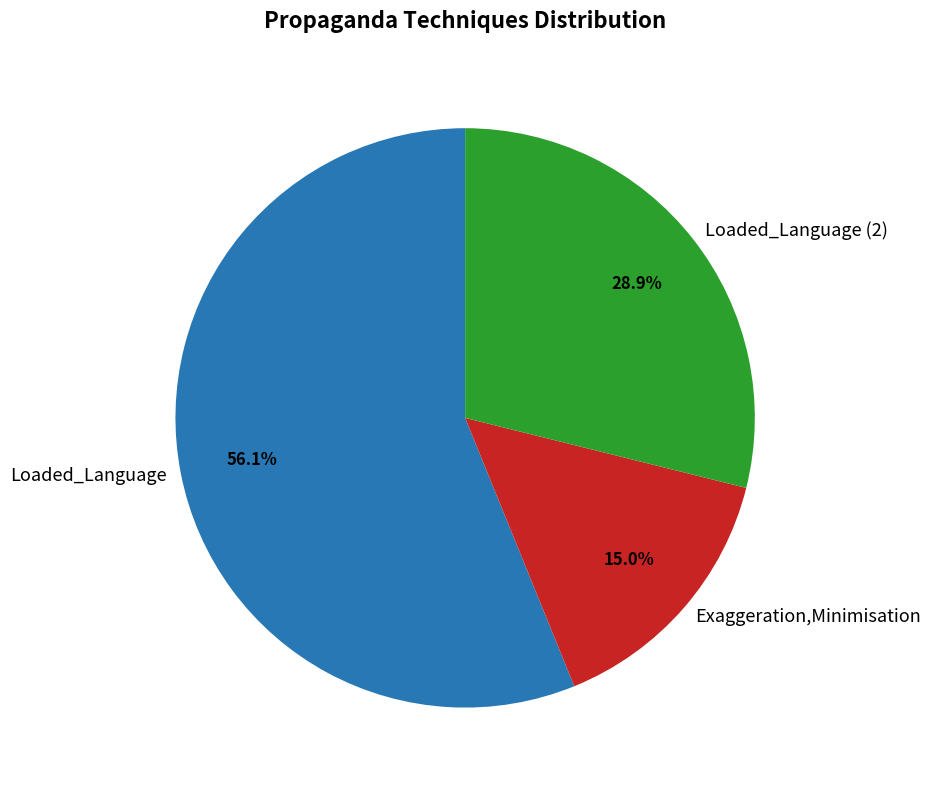

What percentage is NOT represented by Loaded_Language?

43.9%